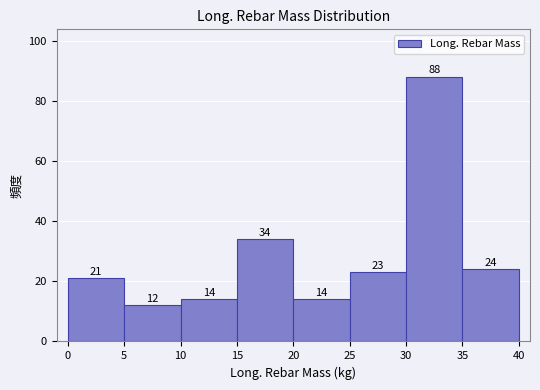

Reading left to right, transcribe this chart: for each bar, give the range it covers on the x-axis and its height.

0 to 5: 21
5 to 10: 12
10 to 15: 14
15 to 20: 34
20 to 25: 14
25 to 30: 23
30 to 35: 88
35 to 40: 24